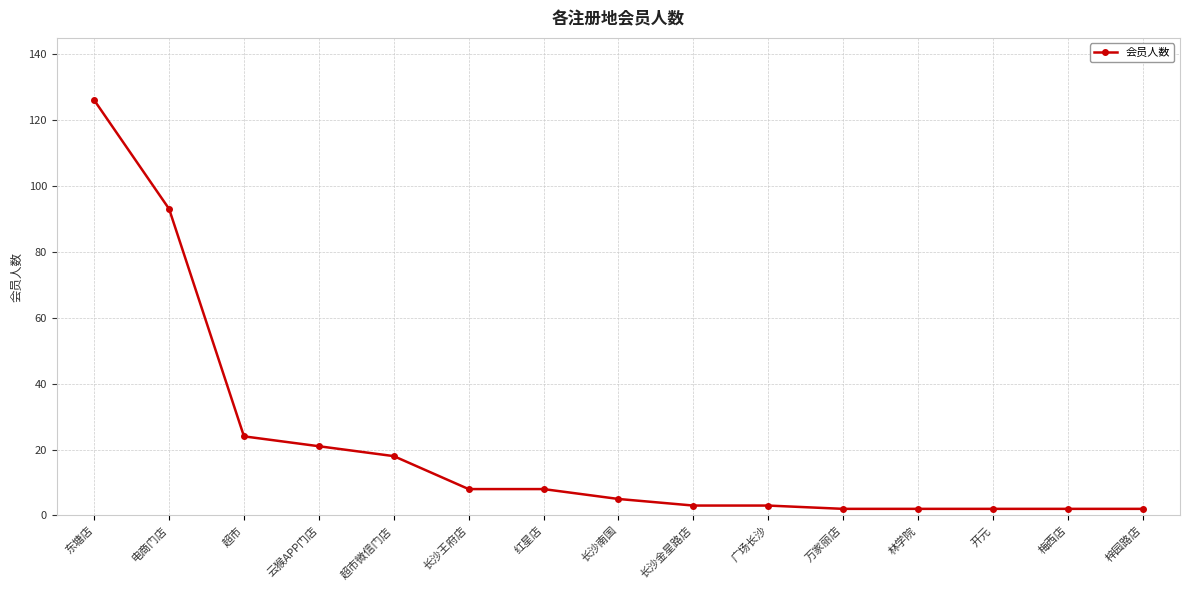

What position from the right is 云猴APP门店?

12